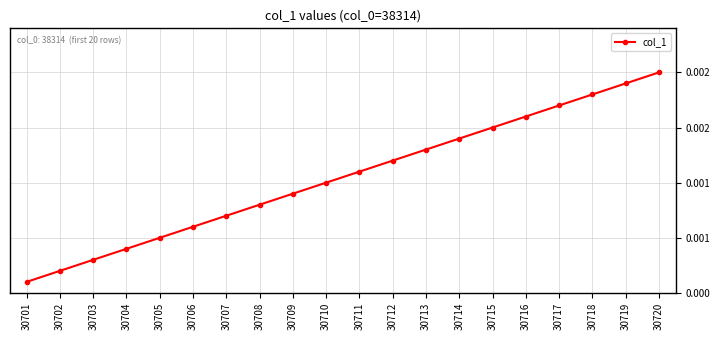

Does the chart have visible grid lines?

Yes